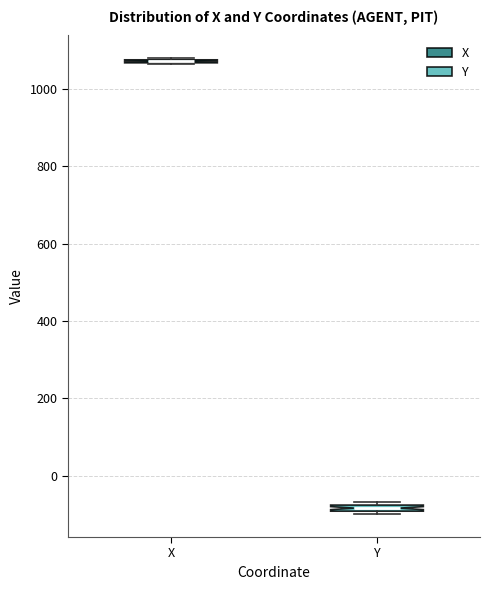

Where is the upper edge of the box for Y on the y-axis? The values are not printed on the chart, so give them approximately, as read against the axis.

-80